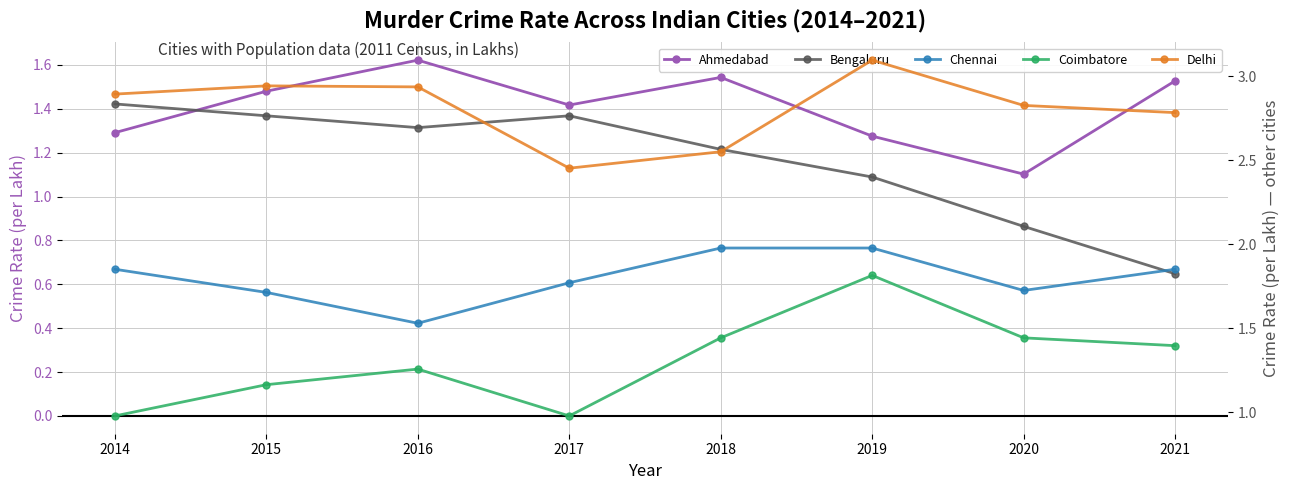

Reading left to right, list all the values displayed in this chart.

Ahmedabad: 2014=1.3	2015=1.5	2016=1.6	2017=1.4	2018=1.5	2019=1.3	2020=1.1	2021=1.5
Bengaluru: 2014=2.8	2015=2.8	2016=2.7	2017=2.8	2018=2.6	2019=2.4	2020=2.1	2021=1.8
Chennai: 2014=1.9	2015=1.7	2016=1.5	2017=1.8	2018=2.0	2019=2.0	2020=1.7	2021=1.9
Coimbatore: 2014=1.0	2015=1.2	2016=1.3	2017=1.0	2018=1.4	2019=1.8	2020=1.4	2021=1.4
Delhi: 2014=2.9	2015=2.9	2016=2.9	2017=2.5	2018=2.6	2019=3.1	2020=2.8	2021=2.8